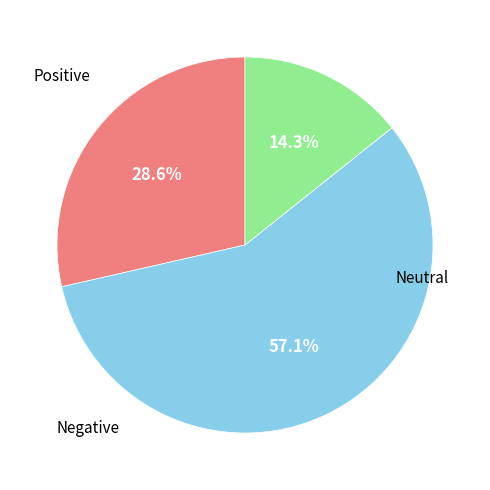

Does any single category account for the majority?

Yes